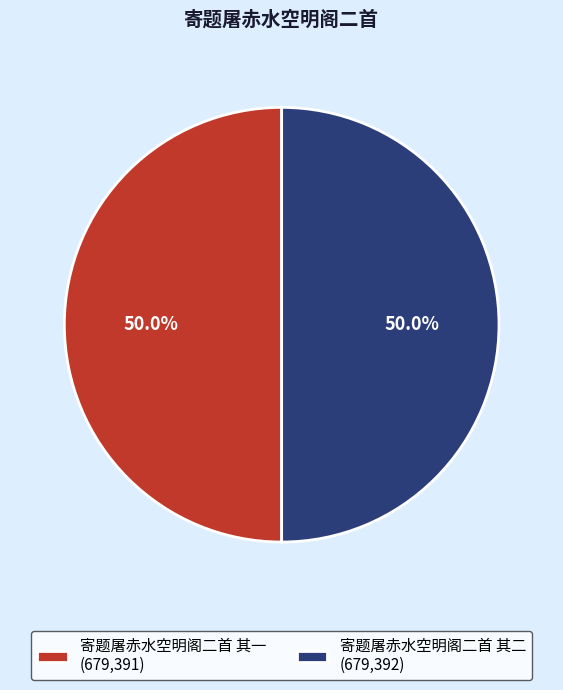

What percentage is NOT represented by 寄题屠赤水空明阁二首 其二 (679,392)?

50.0%